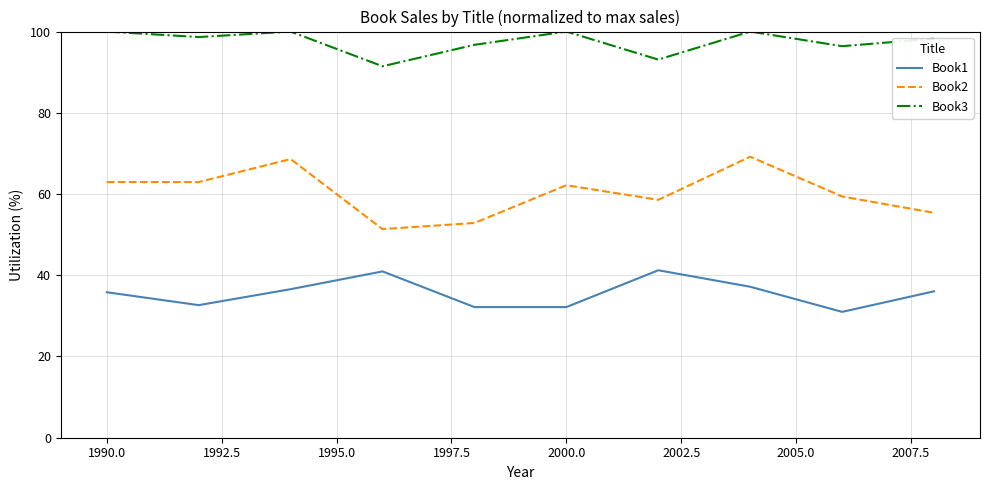

What is the difference between the maximum and minimum values in the Book2 series?

17.8